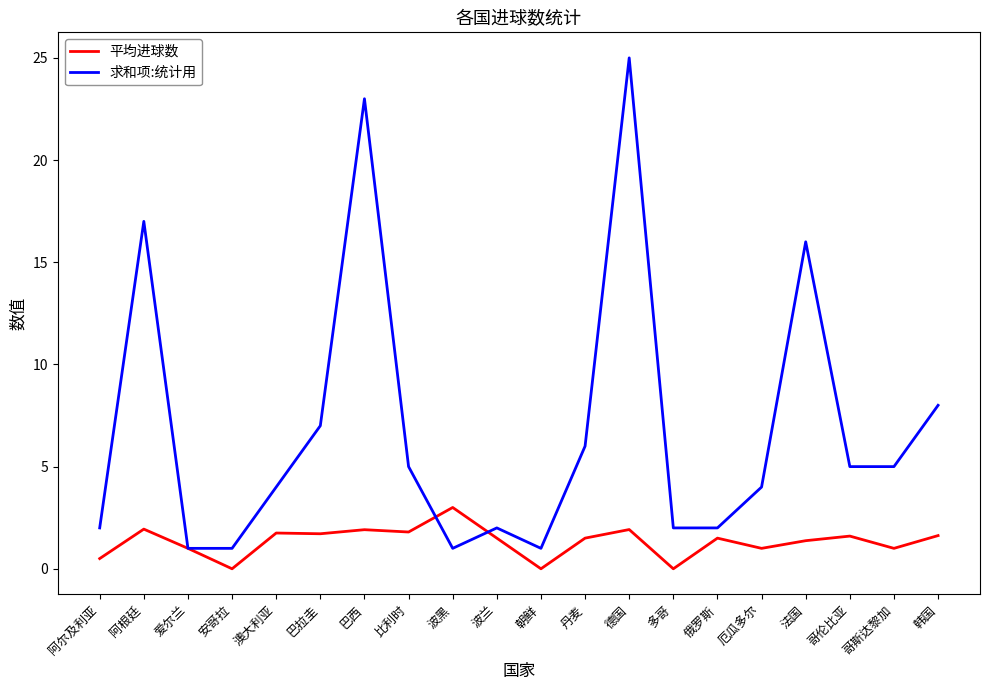

At which category does 平均进球数 reach its first local valley?

安哥拉